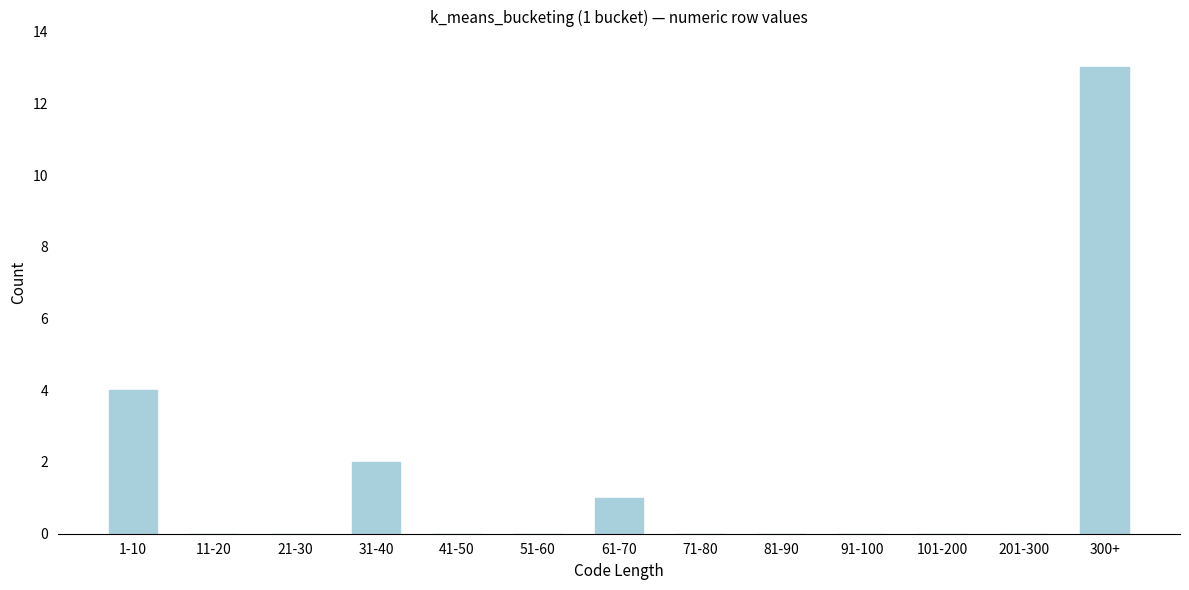

Reading right to left, extract all data points from this chart.

300+=13	201-300=0	101-200=0	91-100=0	81-90=0	71-80=0	61-70=1	51-60=0	41-50=0	31-40=2	21-30=0	11-20=0	1-10=4